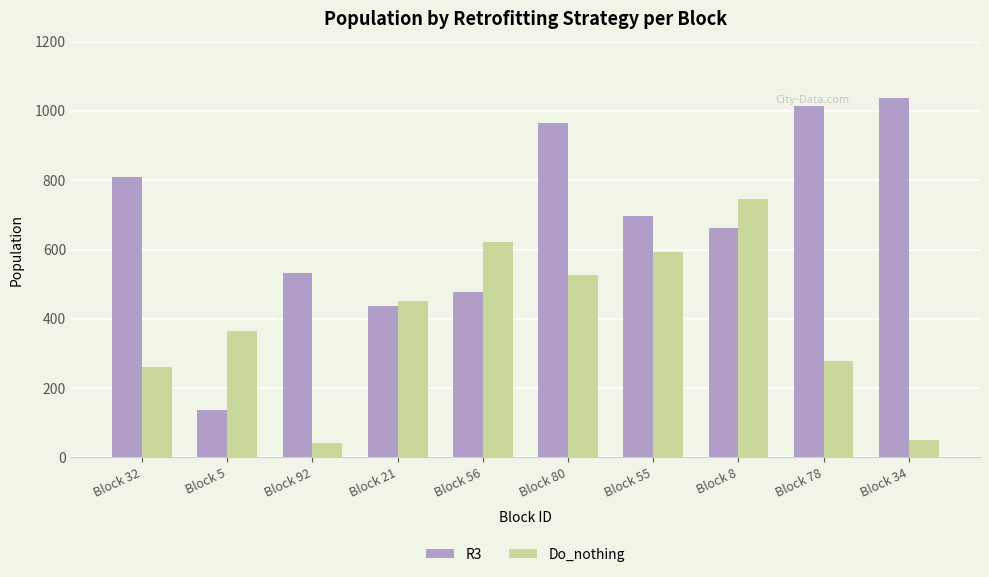

What are all the series names shown in the legend?

R3, Do_nothing